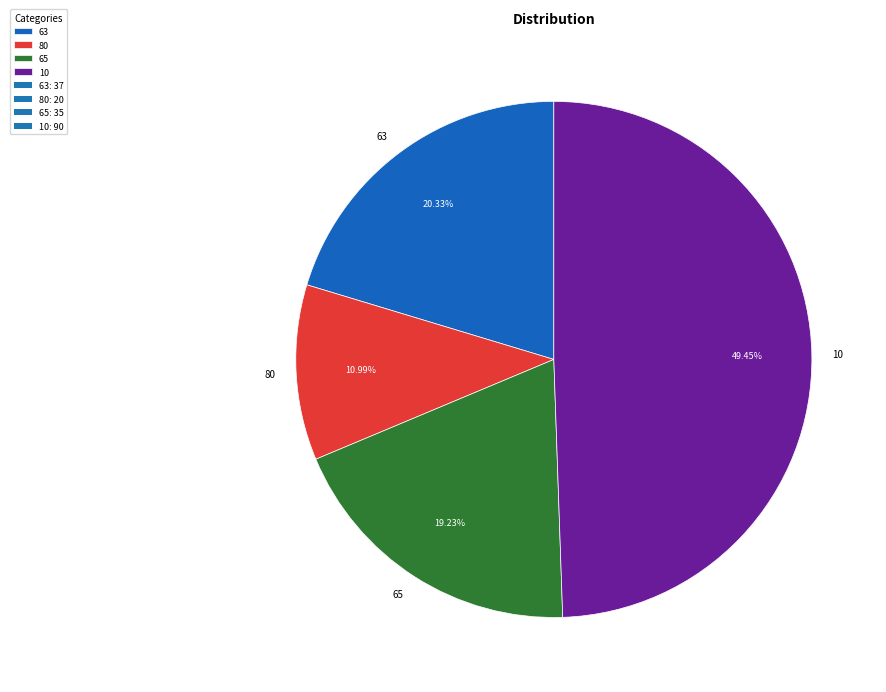

Which category has the smallest portion of the pie?

80